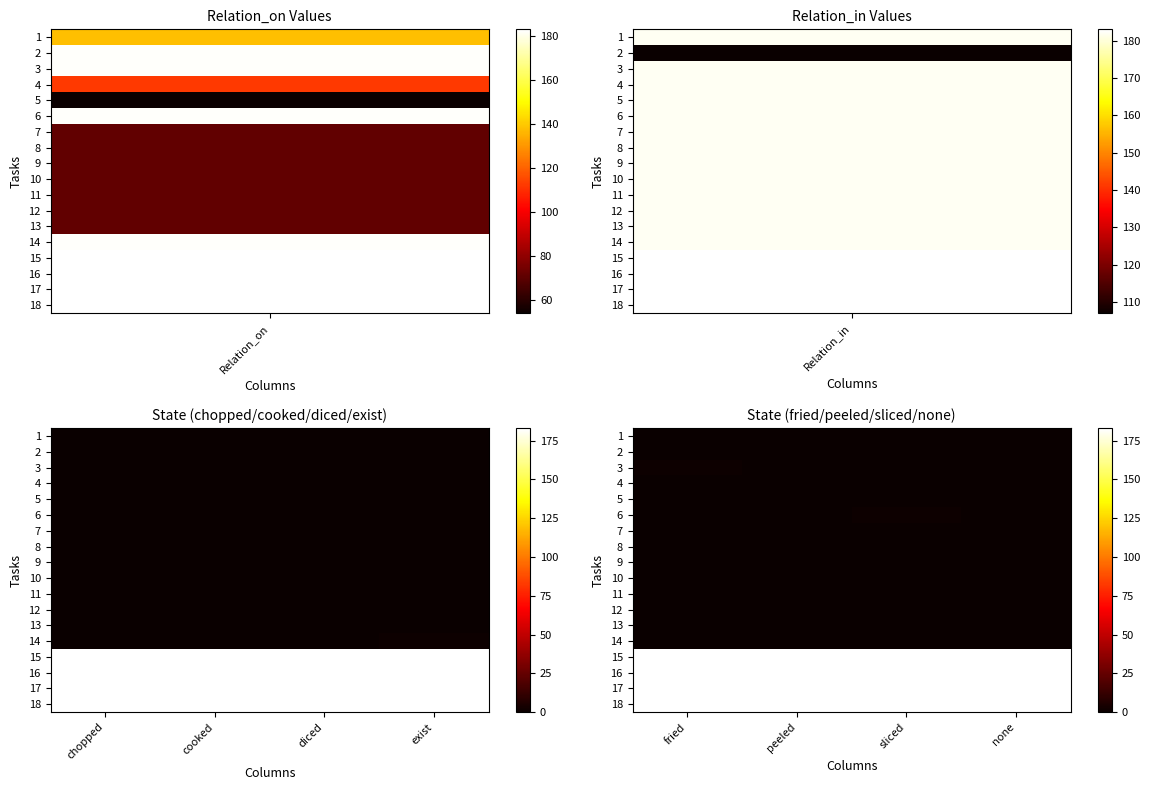

Which series changed the most between fried and sliced?

3